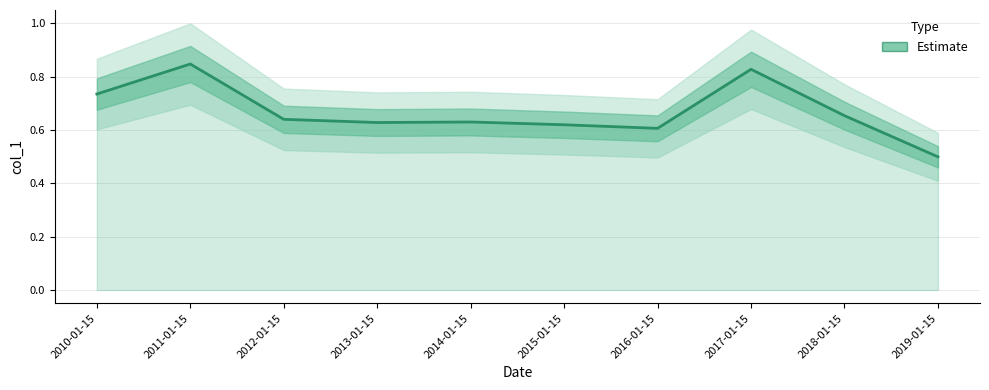

What is the greatest value displayed?

0.8